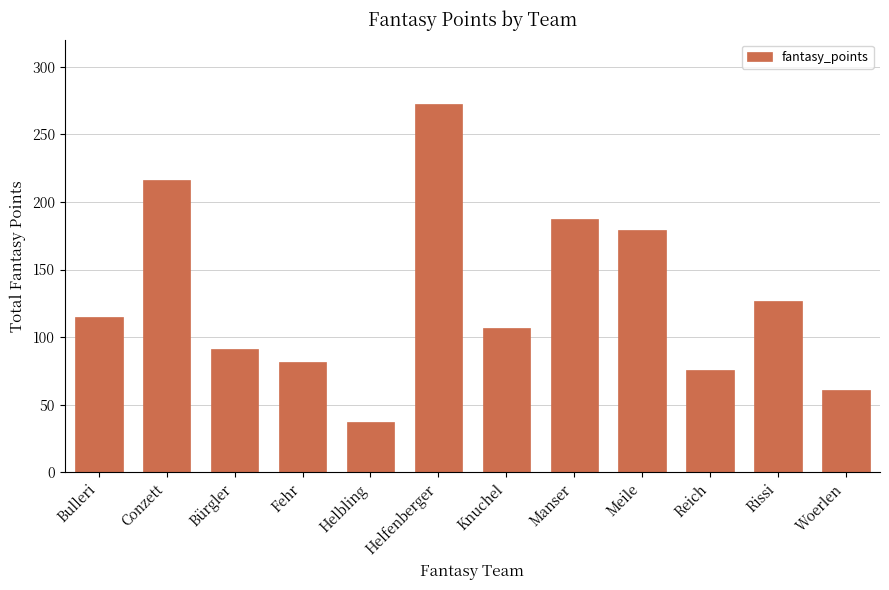

Reading left to right, list all the values displayed in this chart.

115	216	91	82	37	272	107	187	179	76	127	61